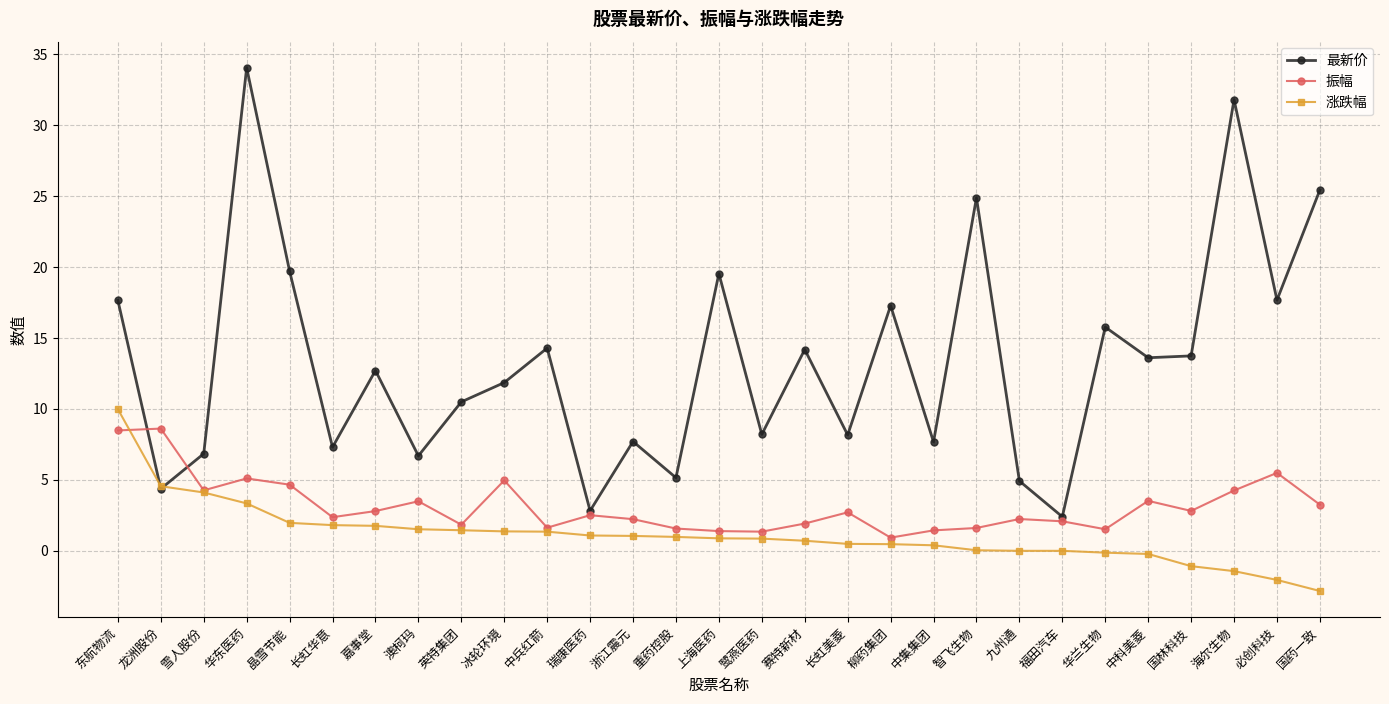

What are all the series names shown in the legend?

最新价, 振幅, 涨跌幅